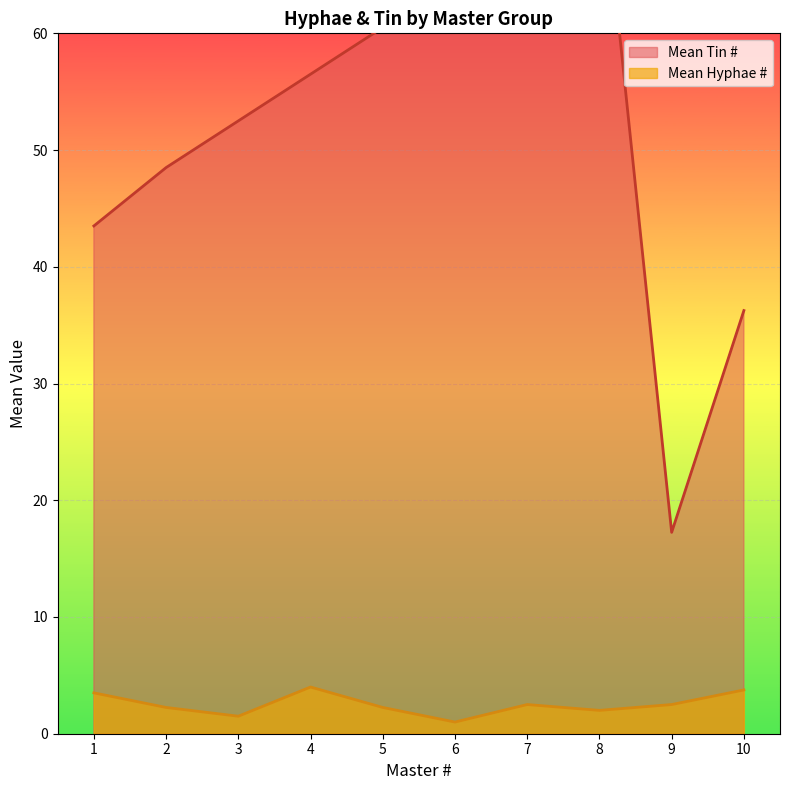

At how many categories does at least one series exceed 74?

2